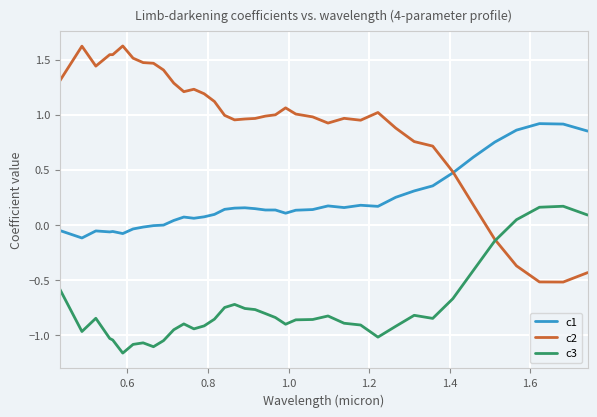

List the series in order of their overall mean, highest first.

c2, c1, c3